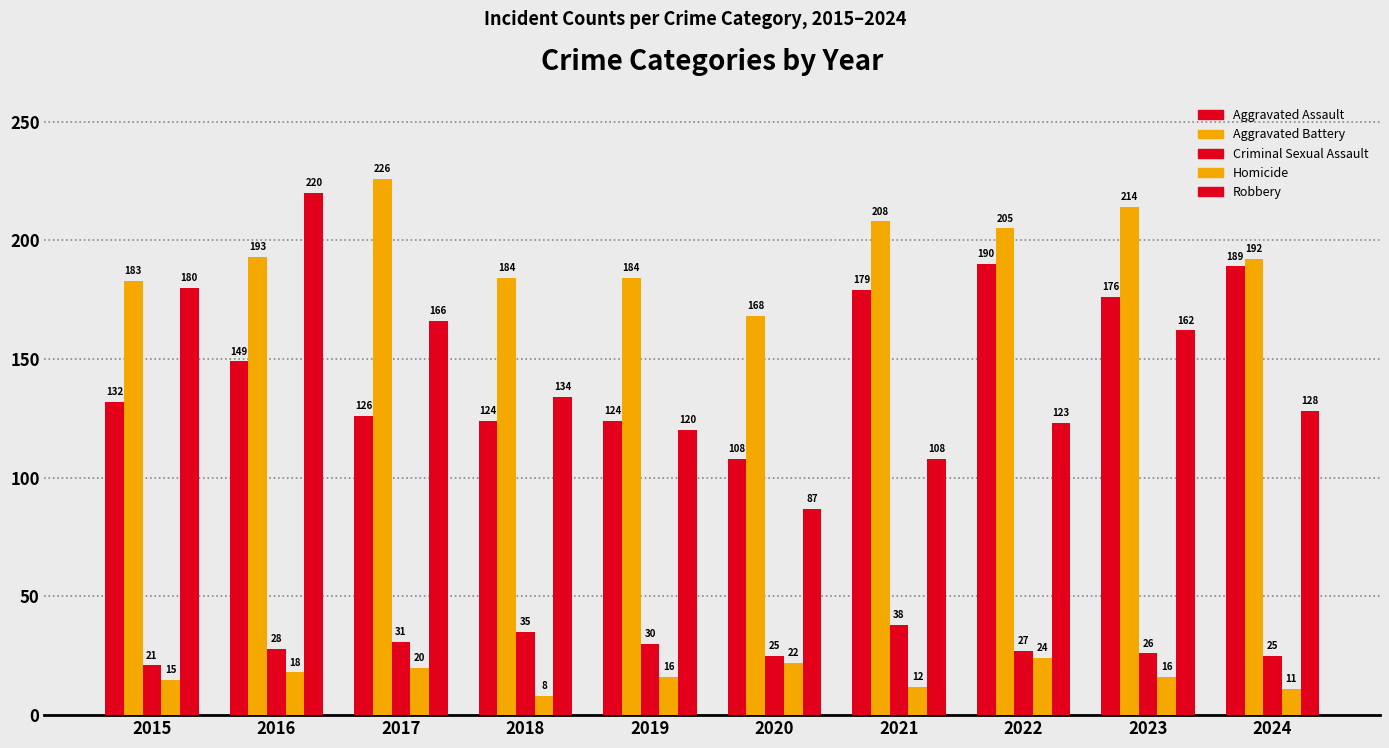

How many groups of bars are there?

10